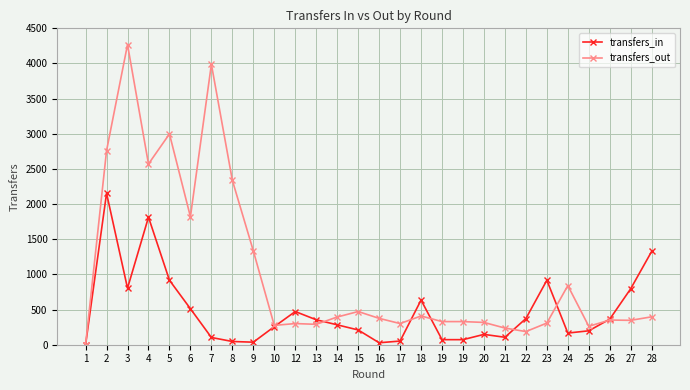

Where is the first local minimum for transfers_out?

4